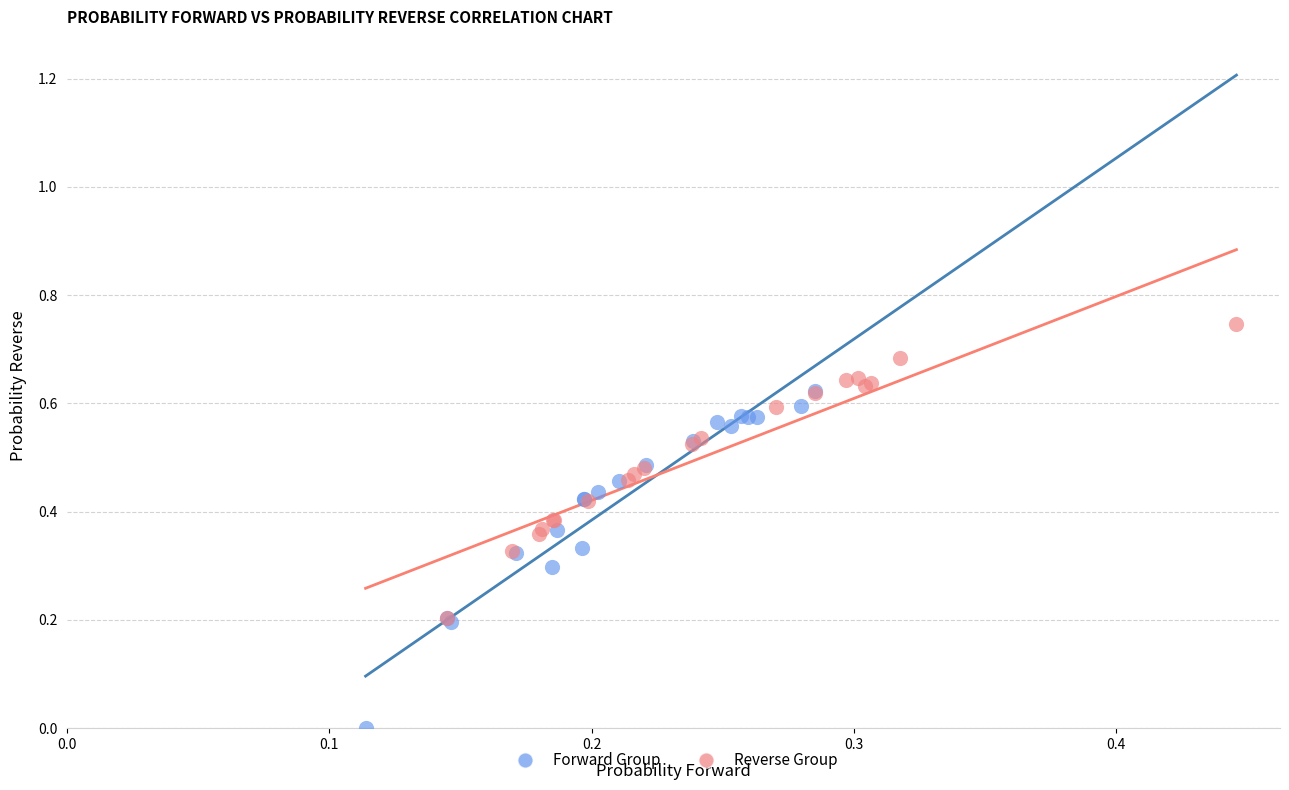

Which series contains the lowest Y value?

Forward Group